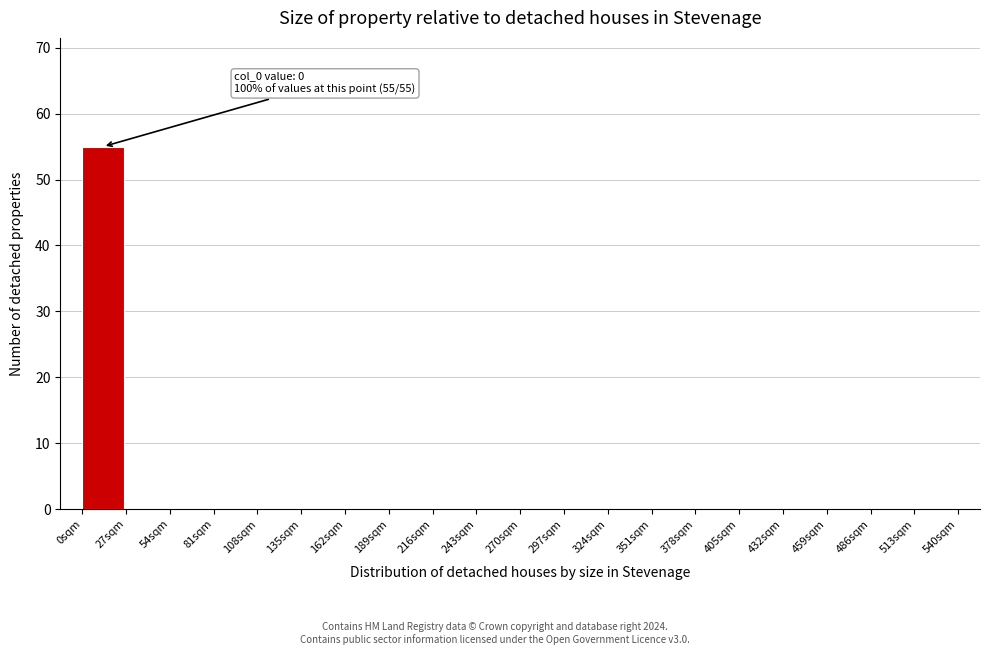

Over which range of the x-axis is the bar tallest?

0 to 27